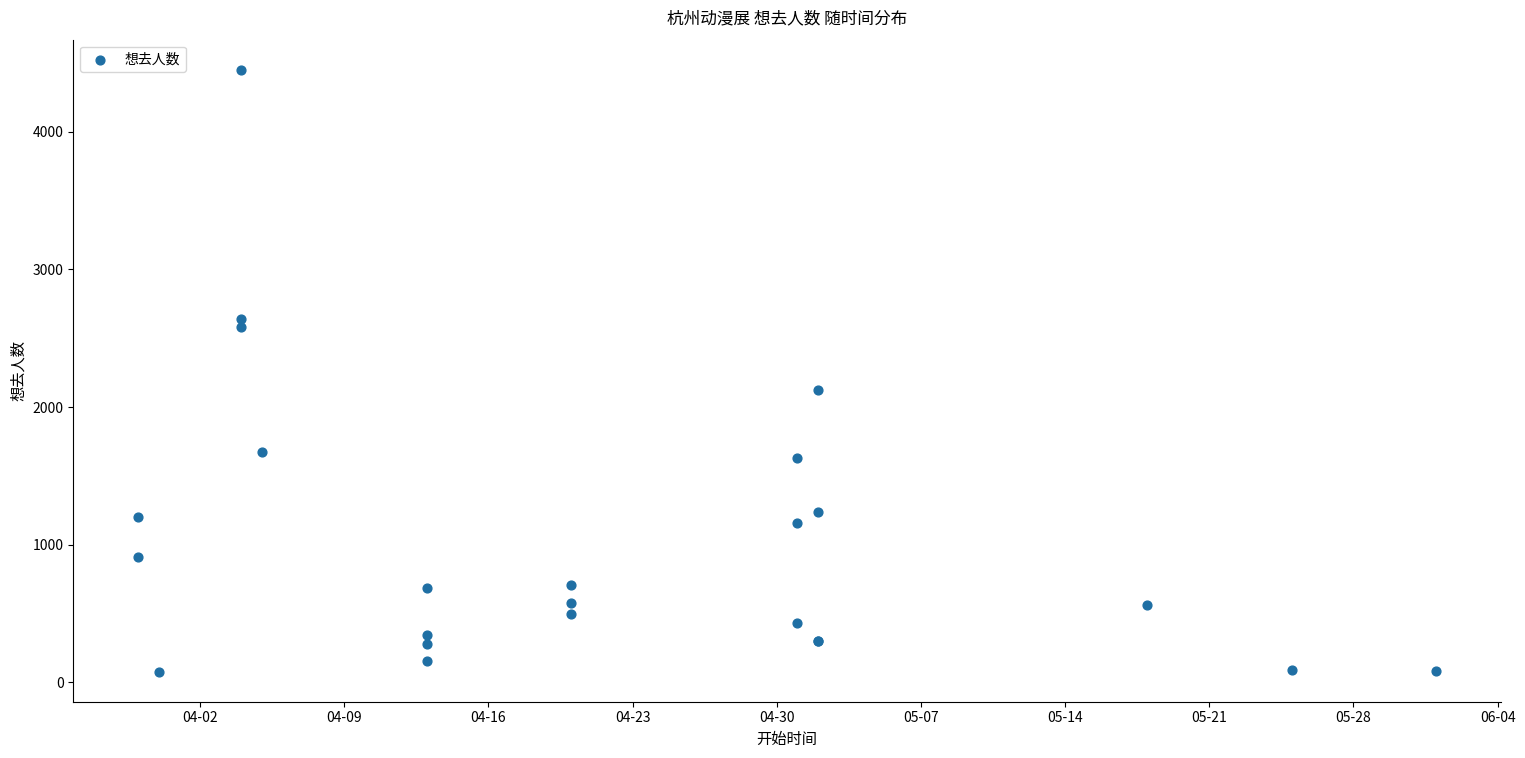

What Y value in the scatter plot is closest to 2264?

2121